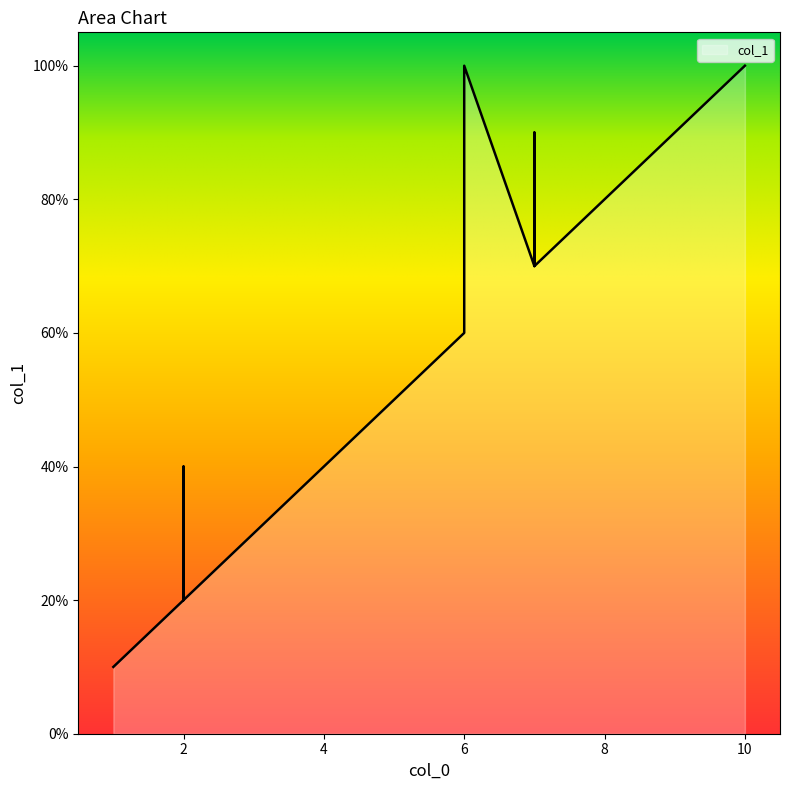

How many lines are shown in the chart?

1